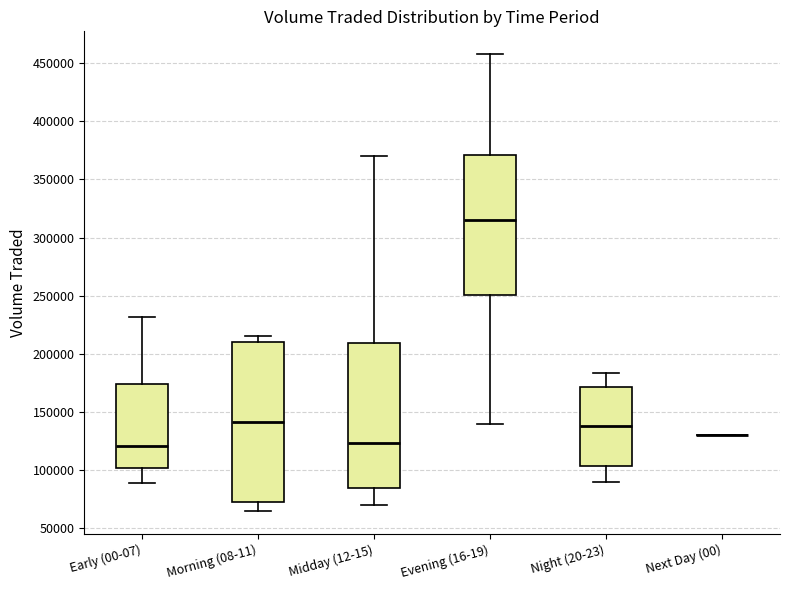

Where does the upper whisker of the box for Evening (16-19) end on the y-axis? The values are not printed on the chart, so give them approximately, as read against the axis.

460000